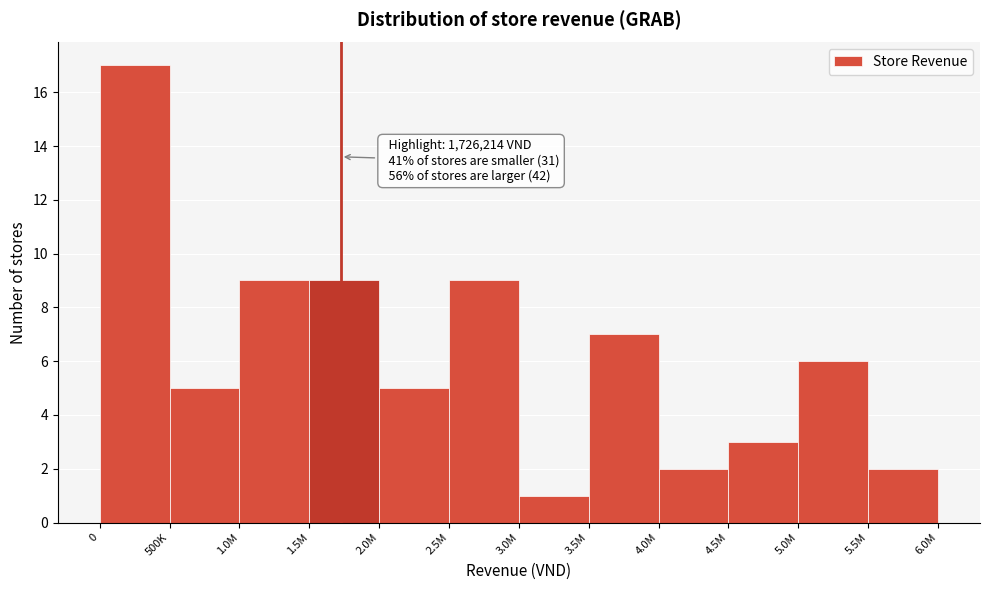

Reading left to right, extract all data points from this chart.

0=17	500K=5	1.0M=9	1.5M=9	2.0M=5	2.5M=9	3.0M=1	3.5M=7	4.0M=2	4.5M=3	5.0M=6	5.5M=2